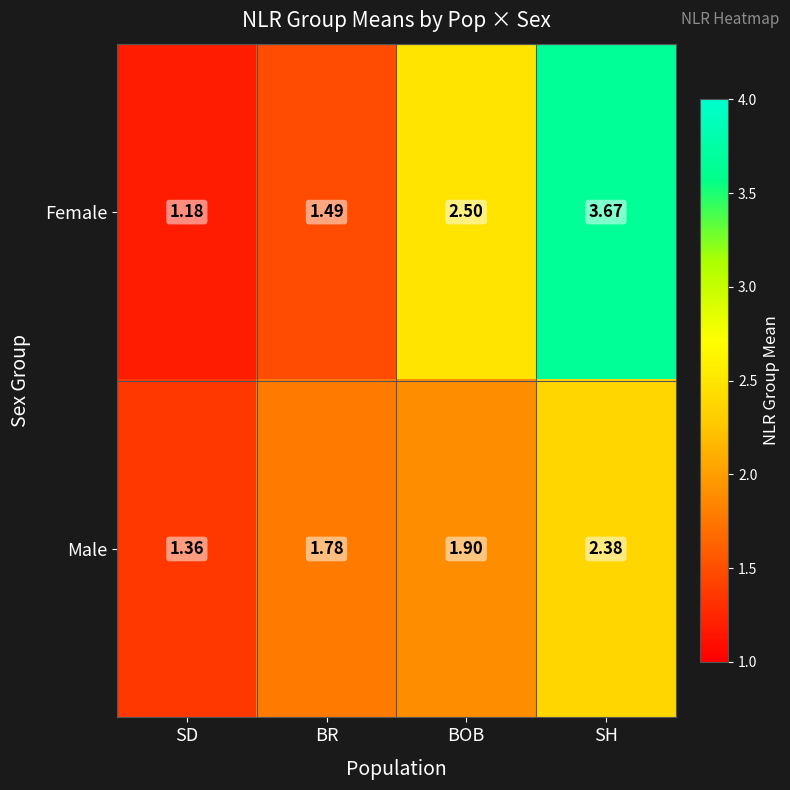

At how many categories does at least one series exceed 2?

2